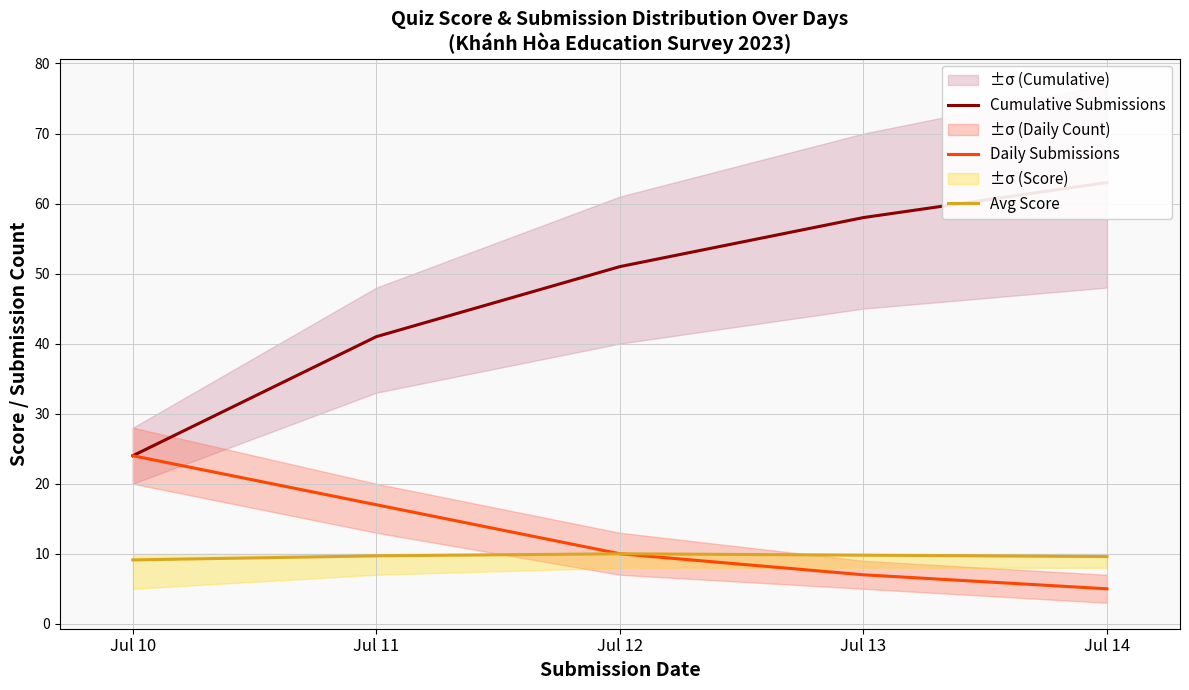

Reading left to right, list all the values displayed in this chart.

Cumulative Submissions: 24.0	41.0	51.0	58.0	63.0
Daily Submissions: 24.0	17.0	10.0	7.0	5.0
Avg Score: 9.1	9.7	10.0	9.8	9.6